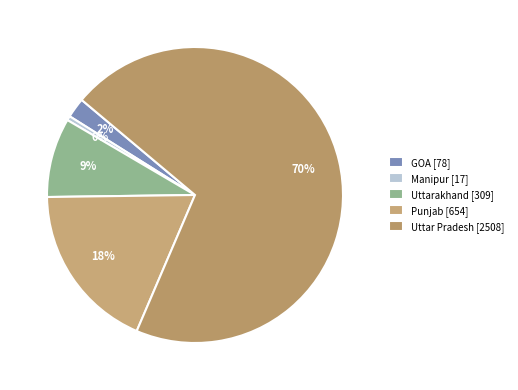

Count the number of slices in the pie.

5